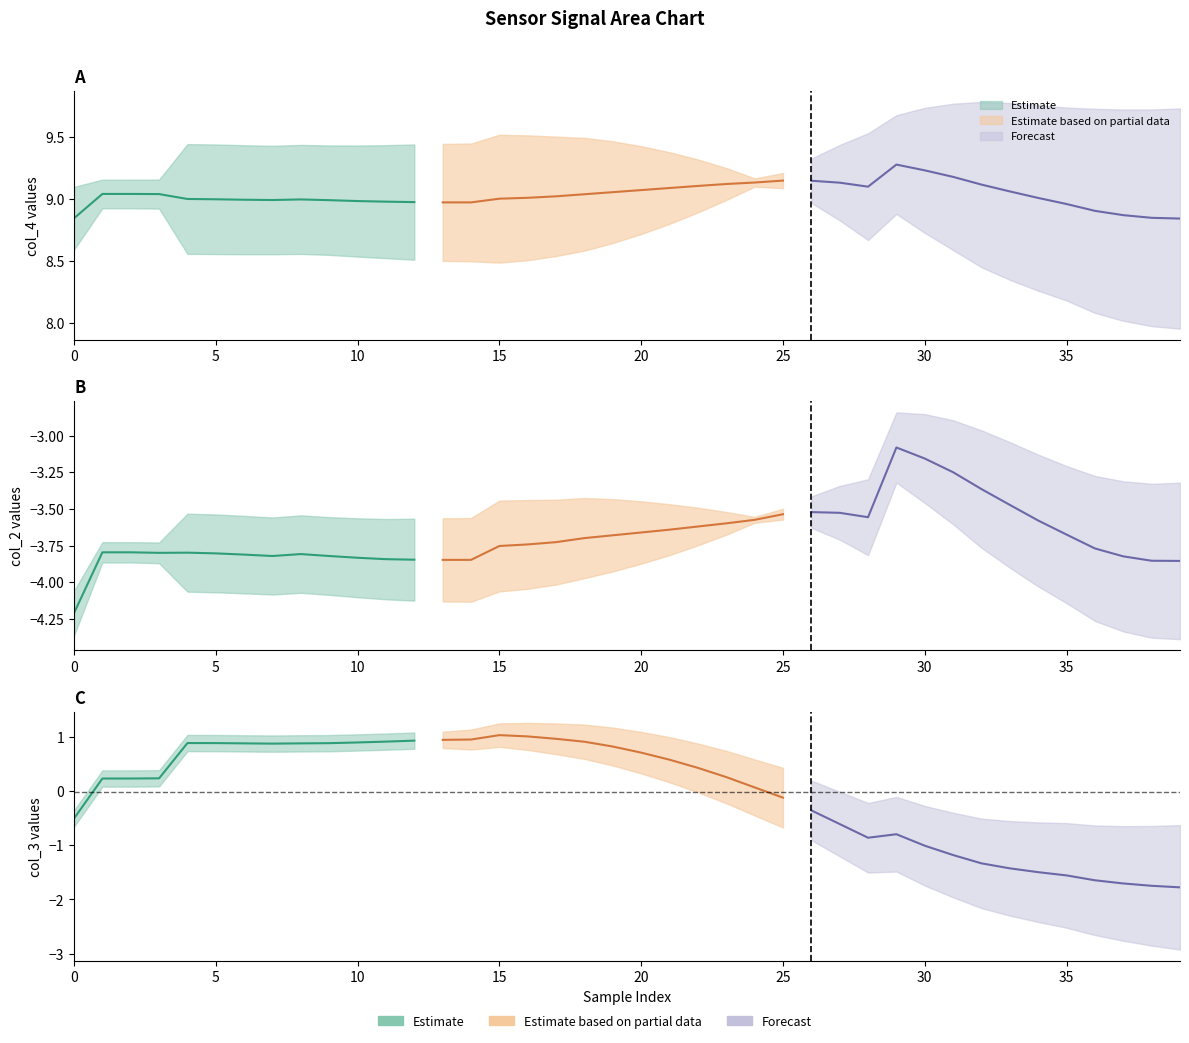

What is the difference between the col_4 values at 31 and 10?

0.2